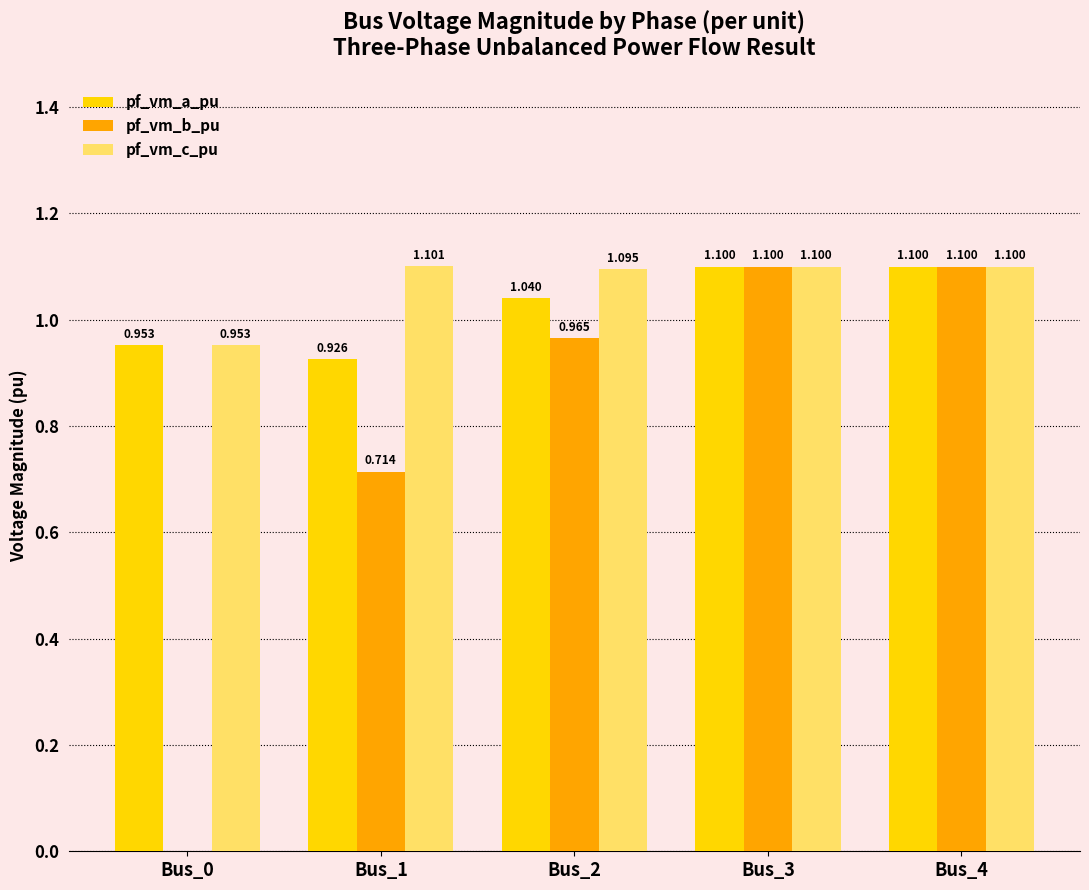

Which series has the largest total across all categories?

pf_vm_c_pu